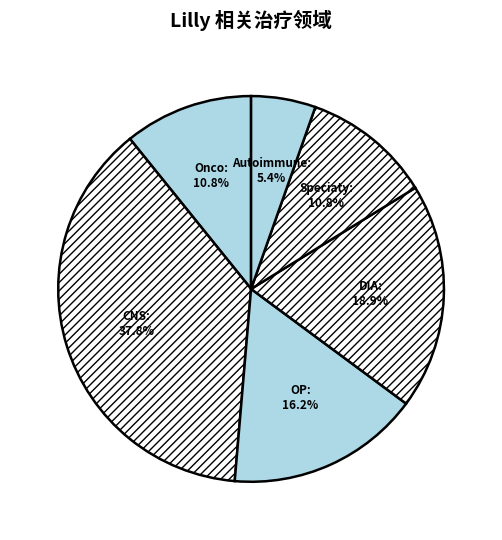

Is there any slice that represents more than half of the pie?

No